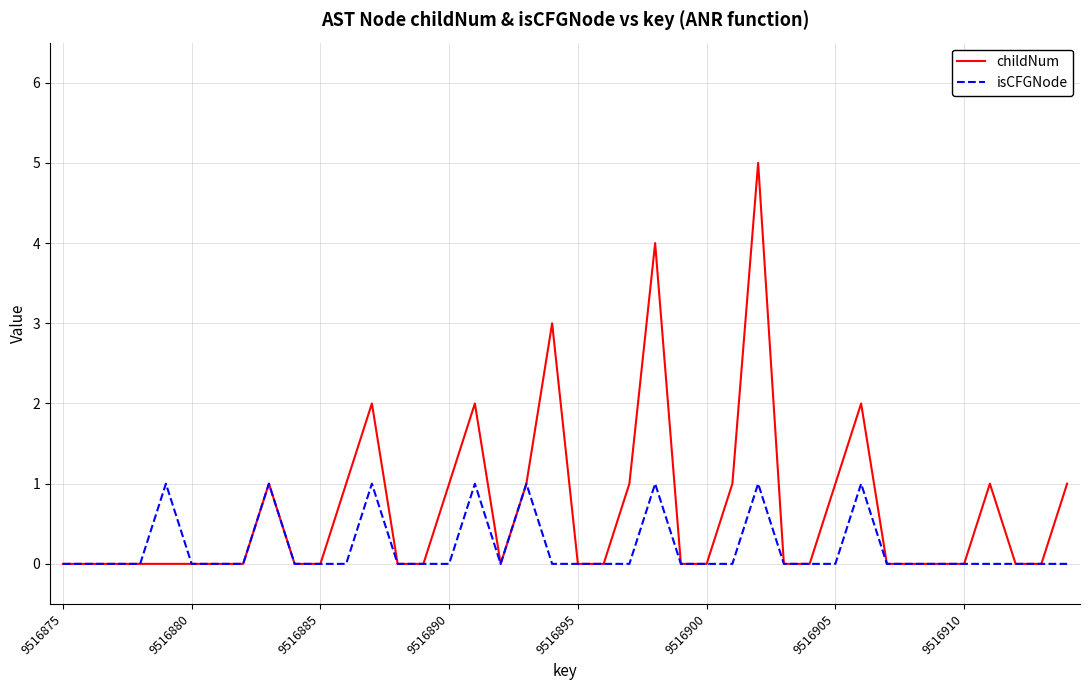

Which series has the largest total across all categories?

childNum